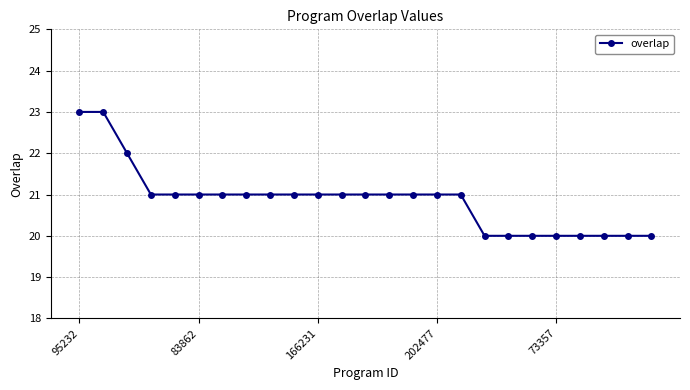

What is the average value?

21